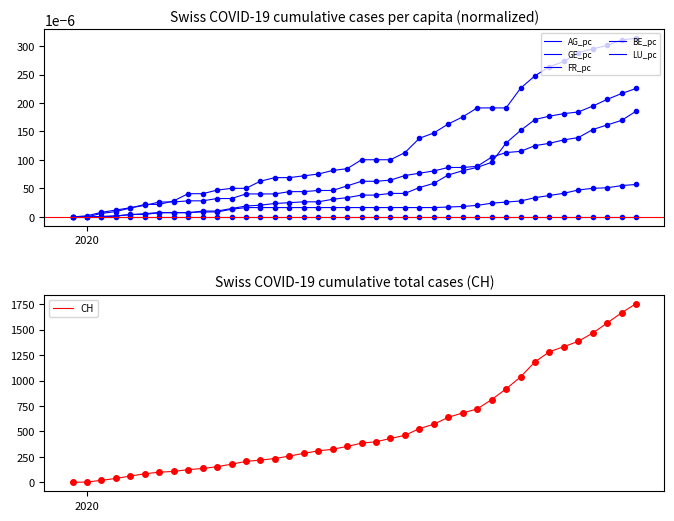

Which series has the widest spread of values?

CH